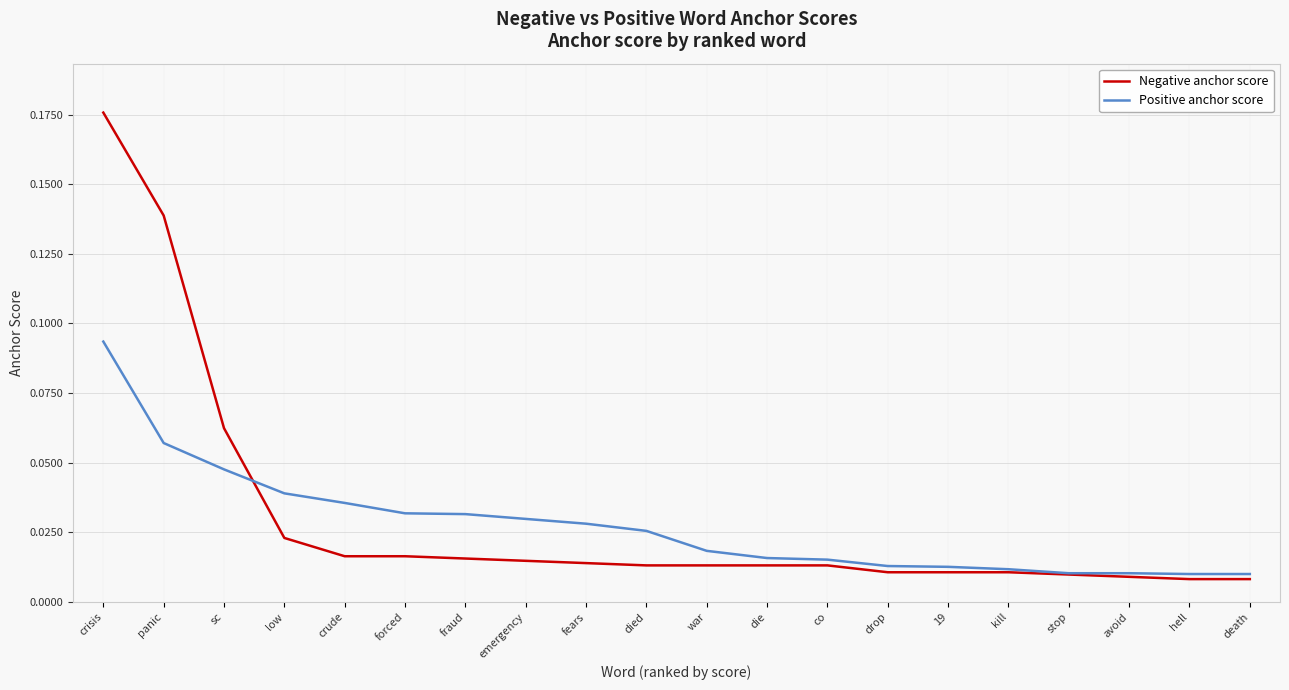

Which label corresponds to the largest value in the chart?

crisis